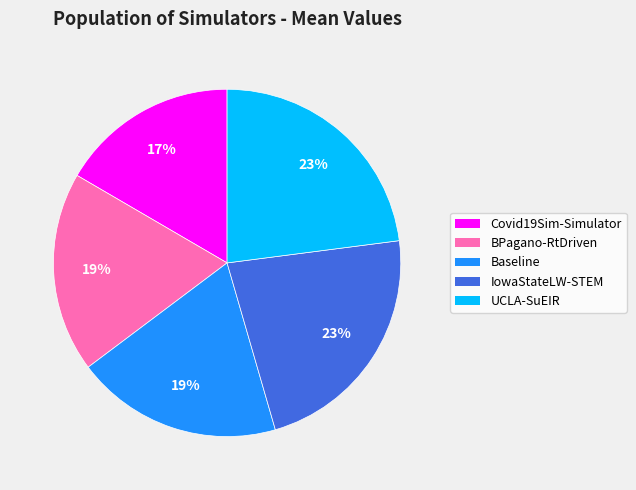

Is there any slice that represents more than half of the pie?

No